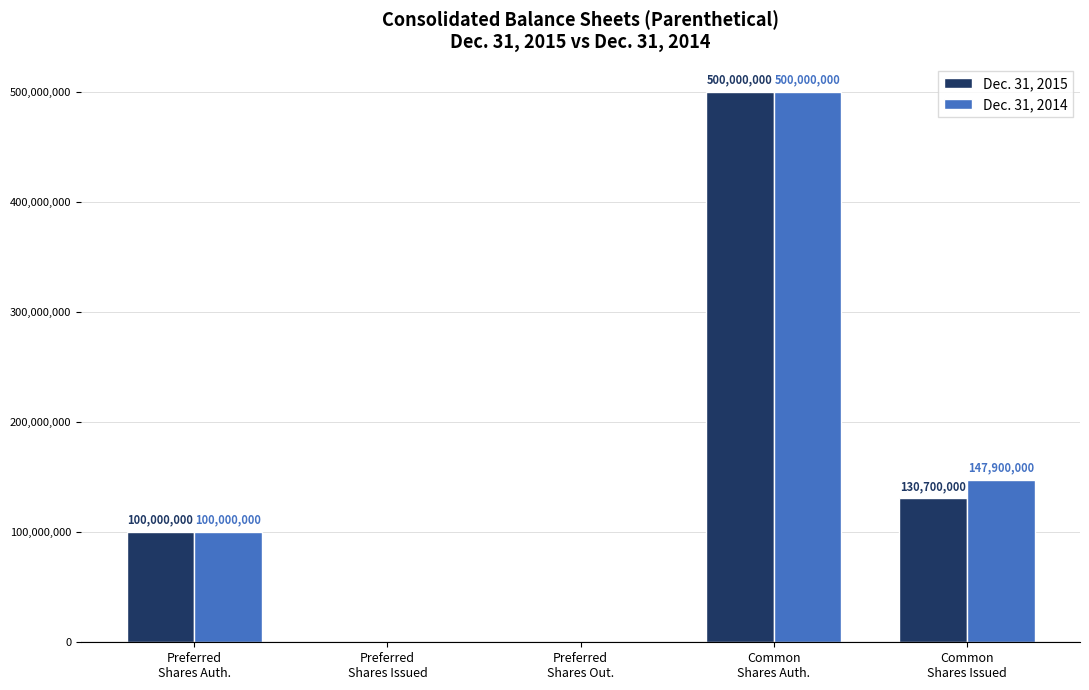

Is it true that Dec. 31, 2014 equals 311297474 at Preferred
Shares Out.?

False